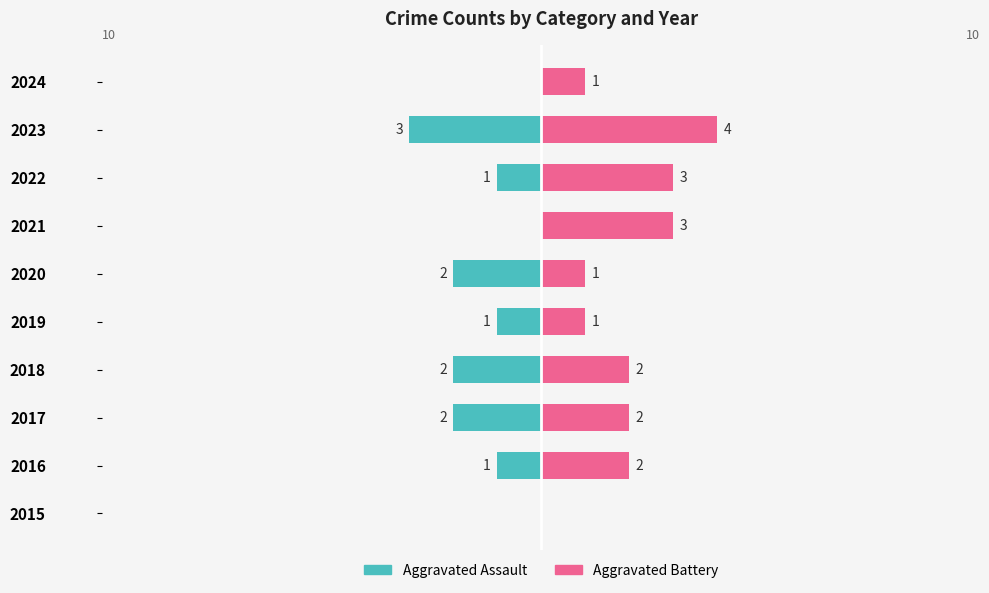

What is the difference between the maximum and minimum values in the Aggravated Assault series?

3